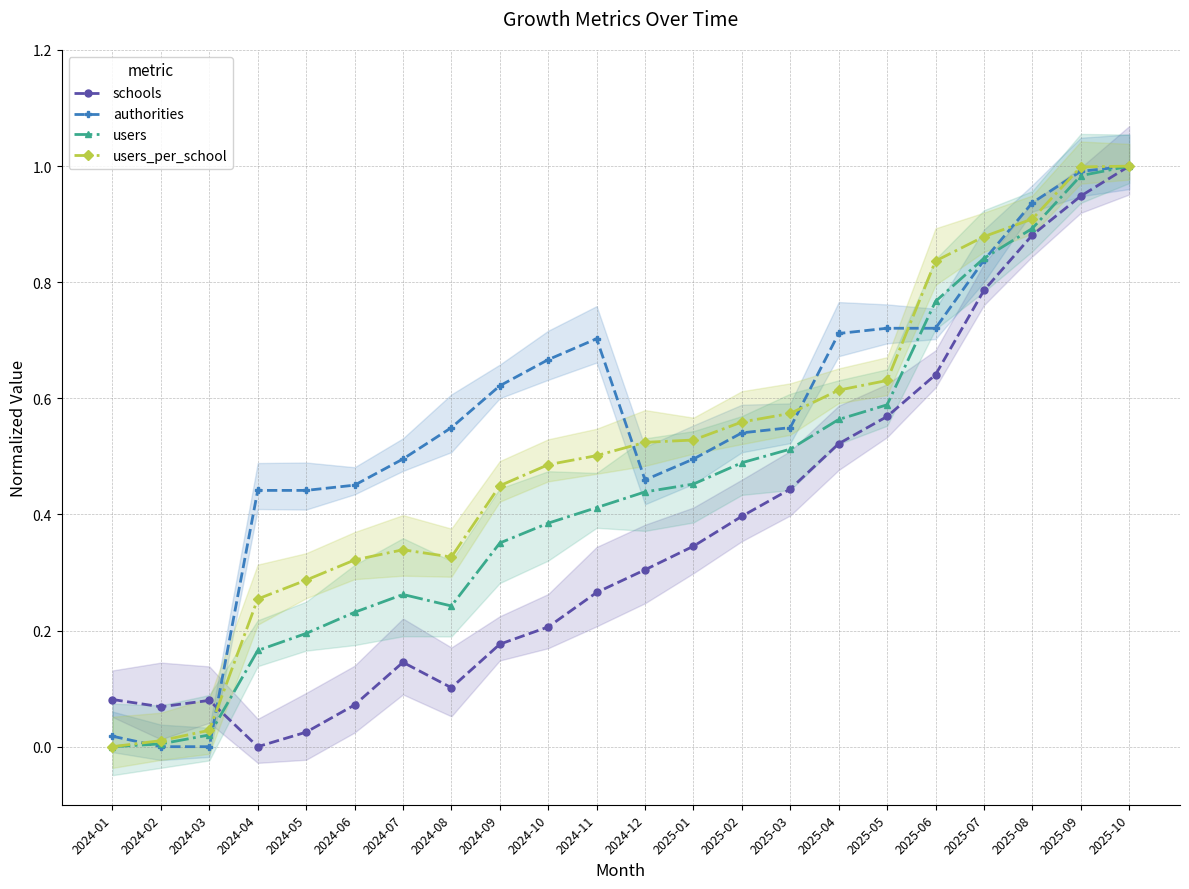

Reading right to left, extract all data points from this chart.

schools: 1.0	0.9	0.9	0.8	0.6	0.6	0.5	0.4	0.4	0.3	0.3	0.3	0.2	0.2	0.1	0.1	0.1	0.0	0.0	0.1	0.1	0.1
authorities: 1.0	1.0	0.9	0.8	0.7	0.7	0.7	0.5	0.5	0.5	0.5	0.7	0.7	0.6	0.5	0.5	0.5	0.4	0.4	0.0	0.0	0.0
users: 1.0	1.0	0.9	0.8	0.8	0.6	0.6	0.5	0.5	0.5	0.4	0.4	0.4	0.4	0.2	0.3	0.2	0.2	0.2	0.0	0.0	0.0
users_per_school: 1.0	1.0	0.9	0.9	0.8	0.6	0.6	0.6	0.6	0.5	0.5	0.5	0.5	0.4	0.3	0.3	0.3	0.3	0.3	0.0	0.0	0.0